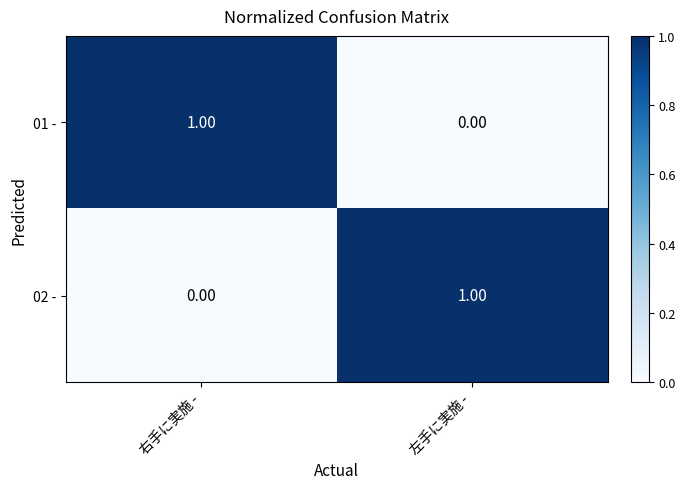

Rank the categories by 01 - value from highest to lowest.

右手に実施 -, 左手に実施 -